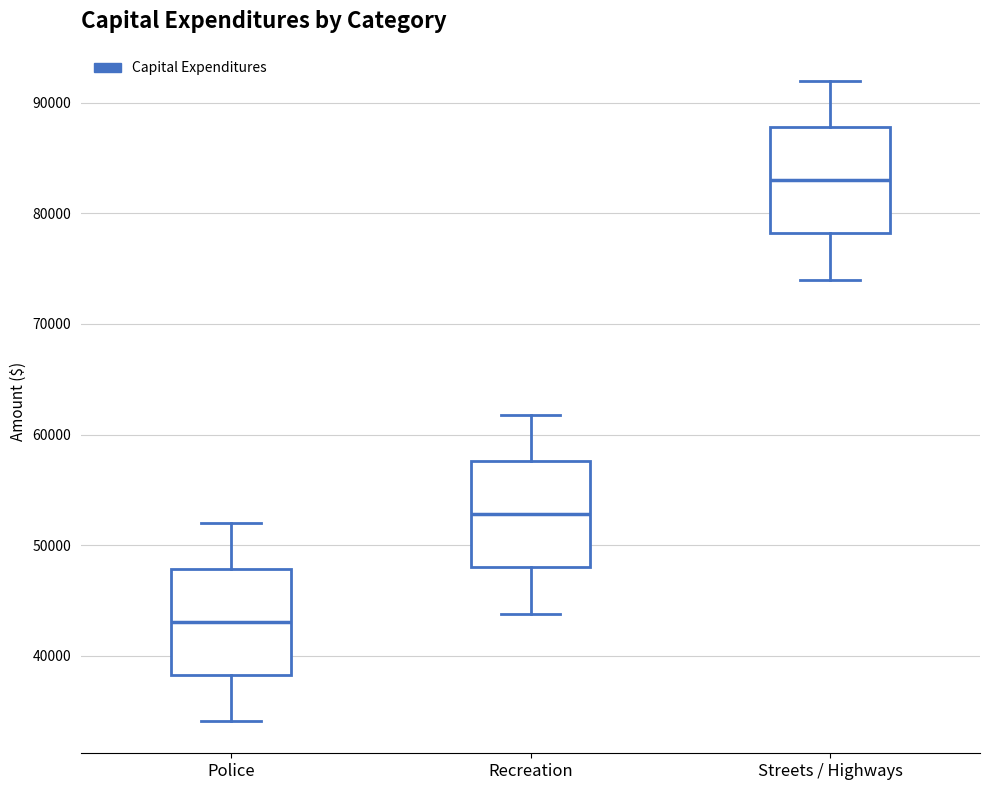

Reading left to right, transcribe this box plot: for each box, give where its median line is, the range the box spans, and where its two whiskers end, as read against the y-axis. The values are not printed on the chart, so give them approximately, as read against the axis.

Police: median 43000, box 38000 to 48000, whiskers 34000 to 52000
Recreation: median 53000, box 48000 to 58000, whiskers 44000 to 62000
Streets / Highways: median 83000, box 78000 to 88000, whiskers 74000 to 92000